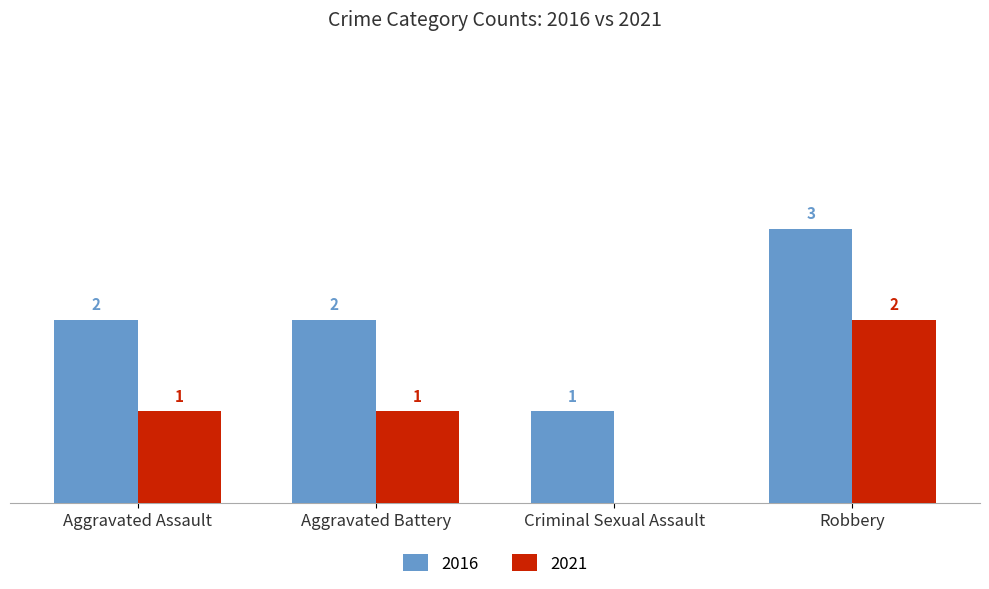

Is the value of 2016 at Robbery greater than the value of 2021 at Criminal Sexual Assault?

Yes